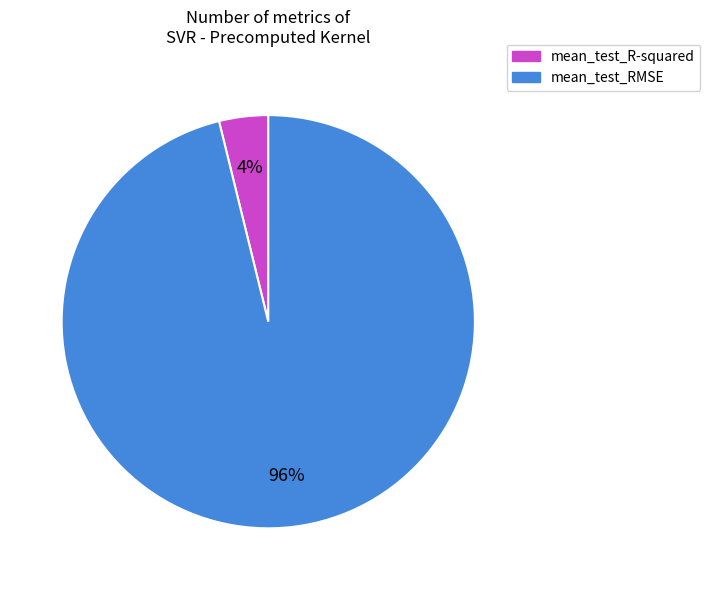

To the nearest percent, what is the difference between the mean_test_RMSE and mean_test_R-squared slice percentages?

92%